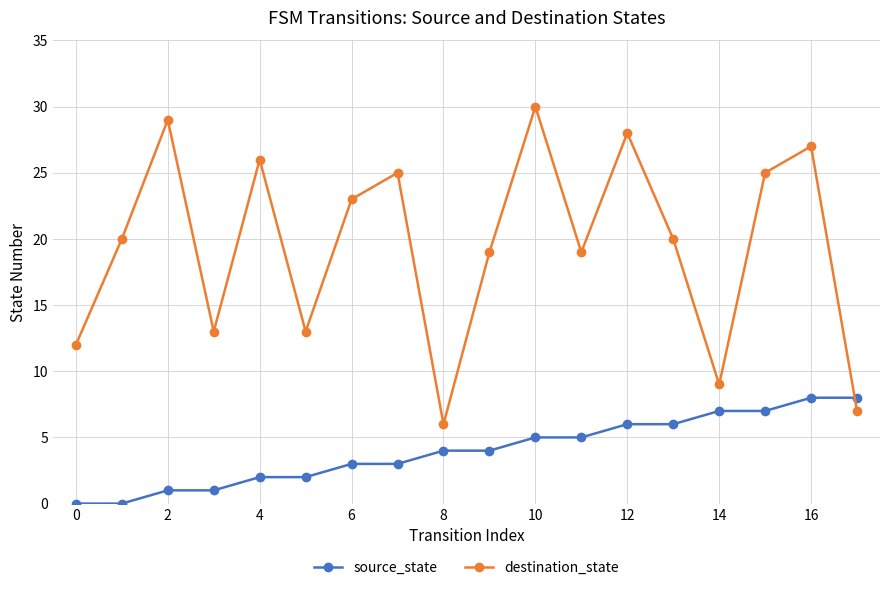

What is the value of the source_state point at the 17th from the left?

8